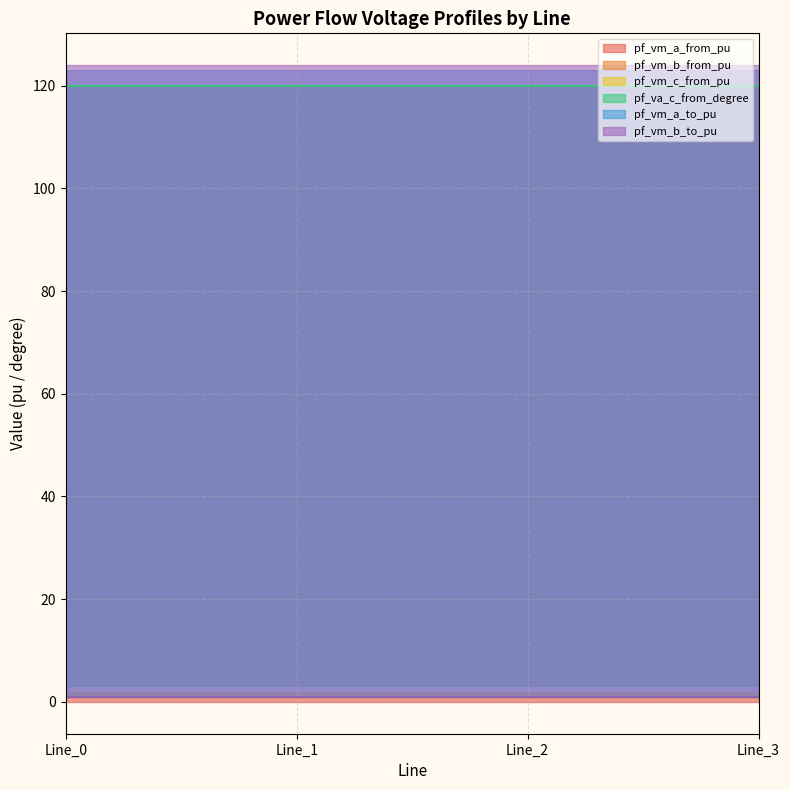

List the series in order of their peak value, lowest first.

pf_vm_c_from_pu, pf_vm_b_to_pu, pf_vm_a_to_pu, pf_vm_a_from_pu, pf_vm_b_from_pu, pf_va_c_from_degree